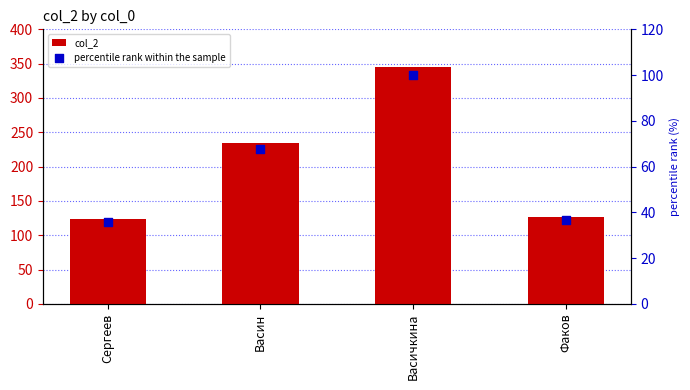

At which category is the sum across all series the highest?

Васичкина